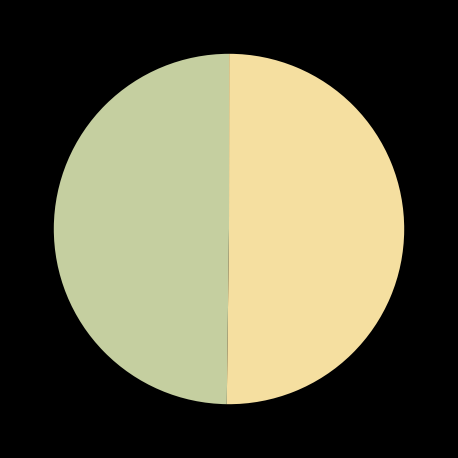

To the nearest percent, what is the average slice percentage?

50%